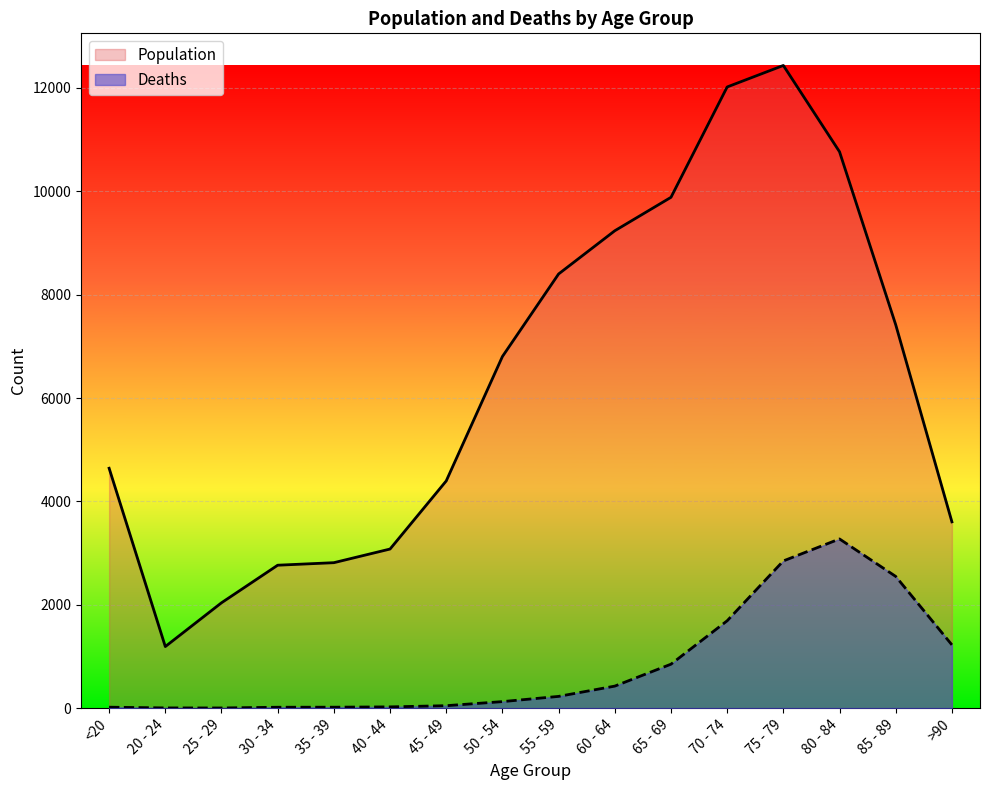

True or false: Deaths and Population intersect in this chart.

False